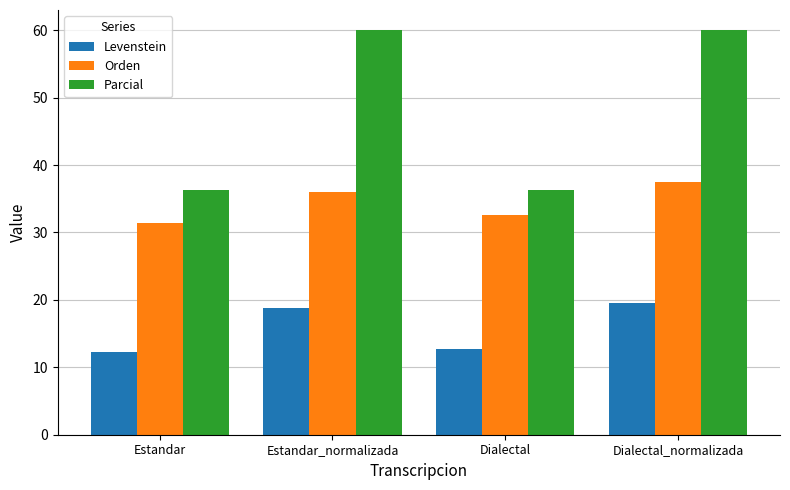

What is the difference between the Levenstein values at Estandar_normalizada and Estandar?

6.5